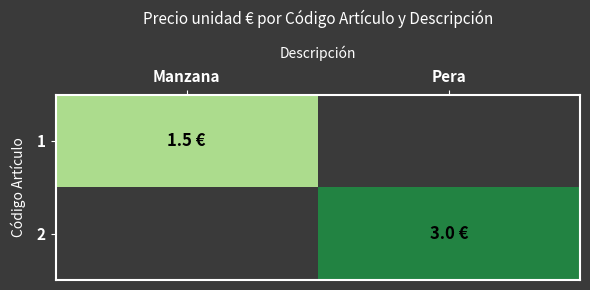

Rank the series by their maximum value, from highest to lowest.

2, 1